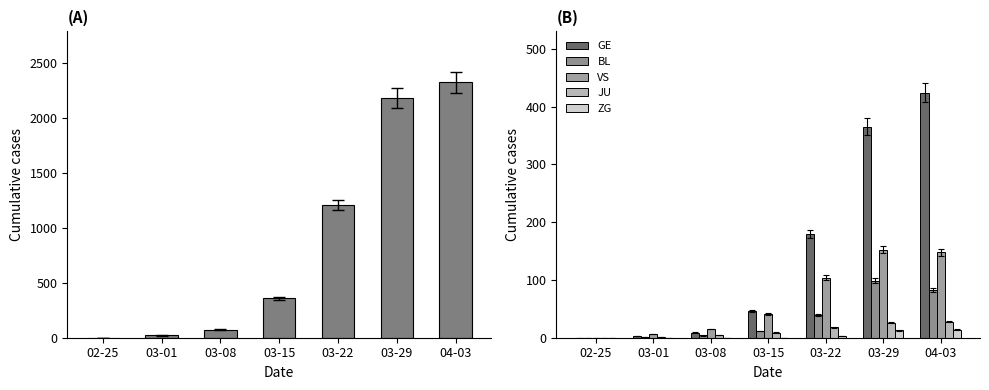

List the labels in order of VS value, largest first.

03-29, 04-03, 03-22, 03-15, 03-08, 03-01, 02-25